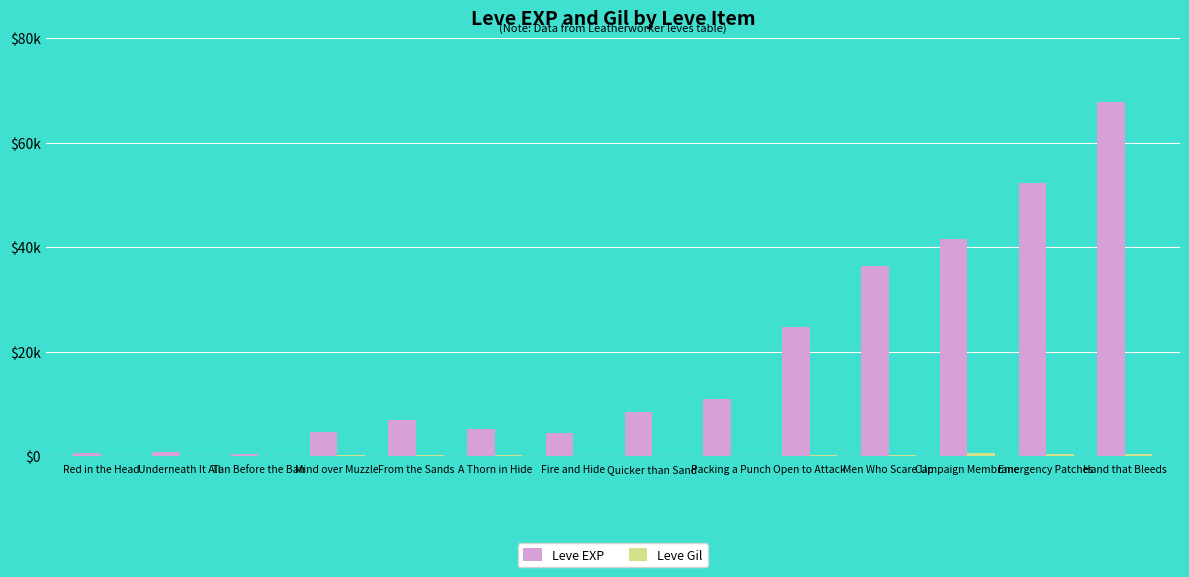

Reading left to right, what are all the values shown in this chart?

Leve EXP: Red in the Head=630	Underneath It All=900	Tan Before the Ban=370	Mind over Muzzle=4660	From the Sands=6840	A Thorn in Hide=5220	Fire and Hide=4410	Quicker than Sand=8430	Packing a Punch=10970	Open to Attack=24710	Men Who Scare Up=36390	Campaign Membrane=41630	Emergency Patches=52220	Hand that Bleeds=67730
Leve Gil: Red in the Head=112	Underneath It All=112	Tan Before the Ban=112	Mind over Muzzle=140	From the Sands=224	A Thorn in Hide=140	Fire and Hide=107	Quicker than Sand=107	Packing a Punch=108	Open to Attack=248	Men Who Scare Up=317	Campaign Membrane=562	Emergency Patches=410	Hand that Bleeds=438